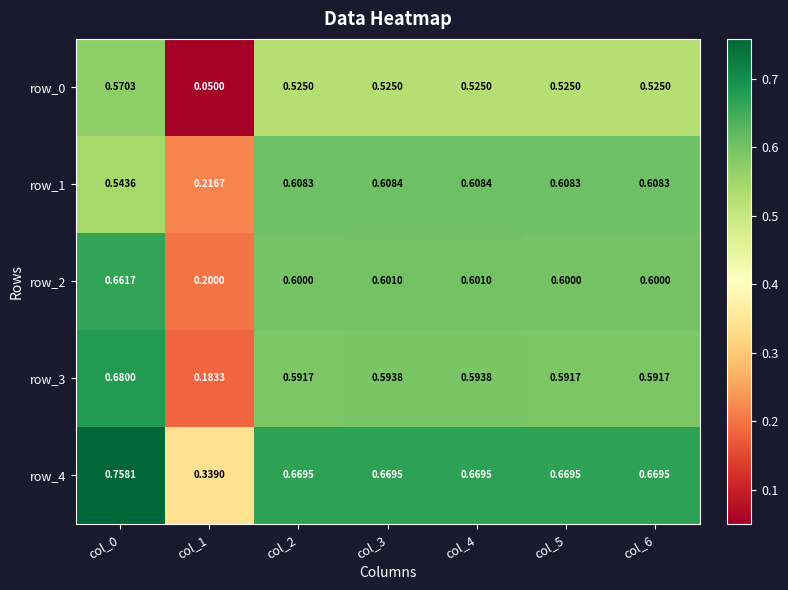

Which label corresponds to the smallest value in the chart?

col_1